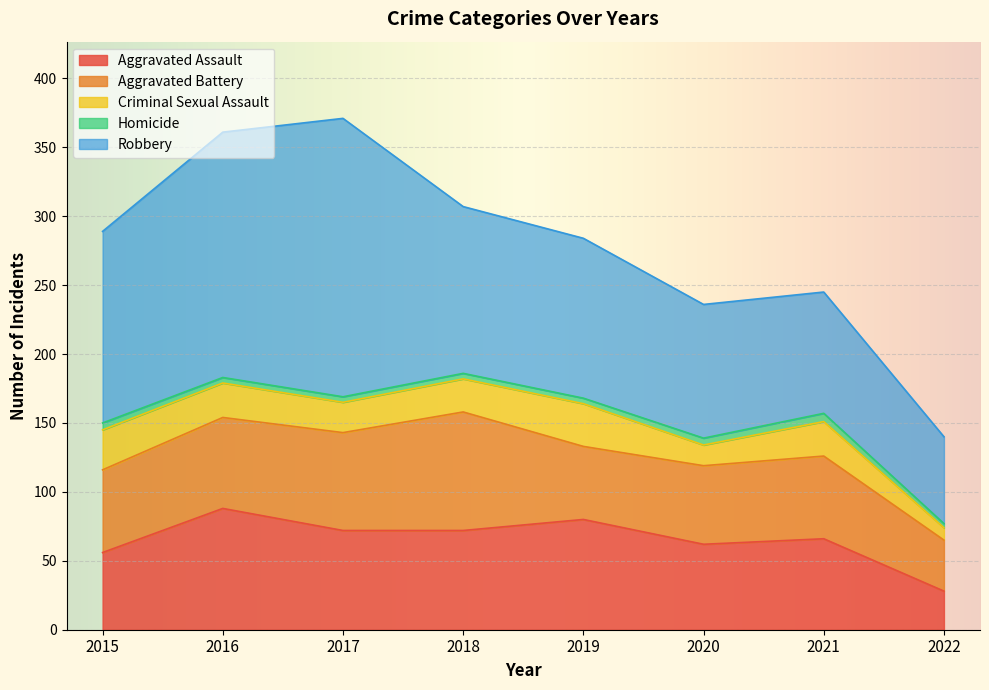

True or false: Aggravated Assault and Aggravated Battery intersect in this chart.

True